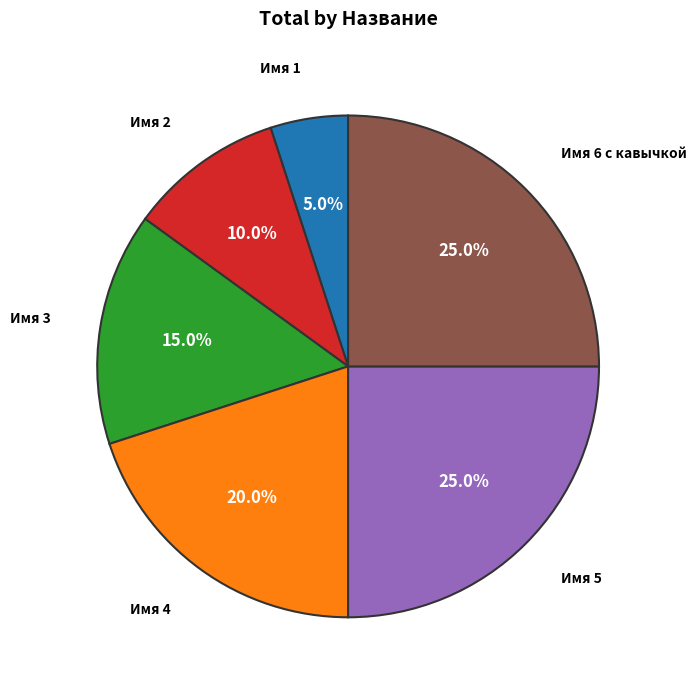

Is Имя 6 с кавычкой the majority of the pie?

No